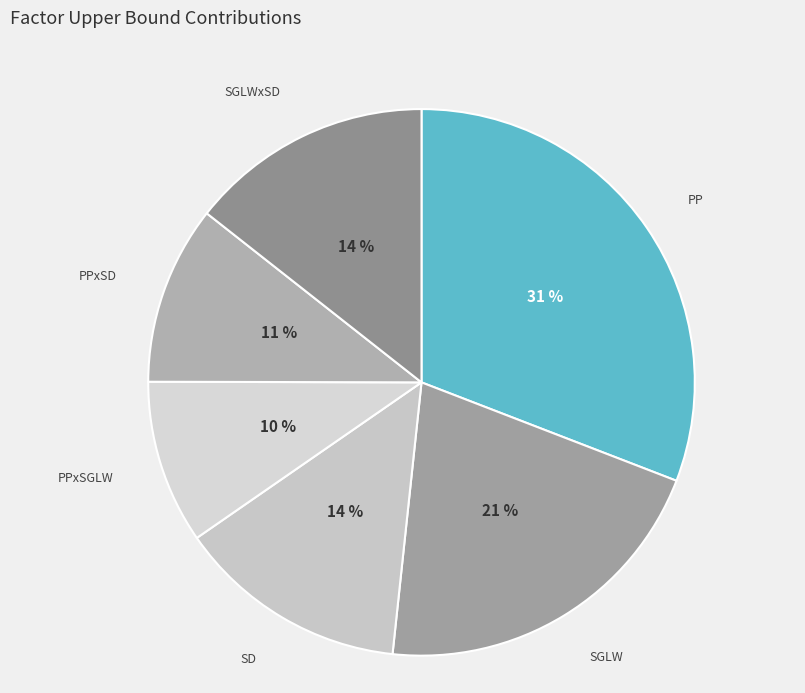

Is there a majority slice in this chart?

No